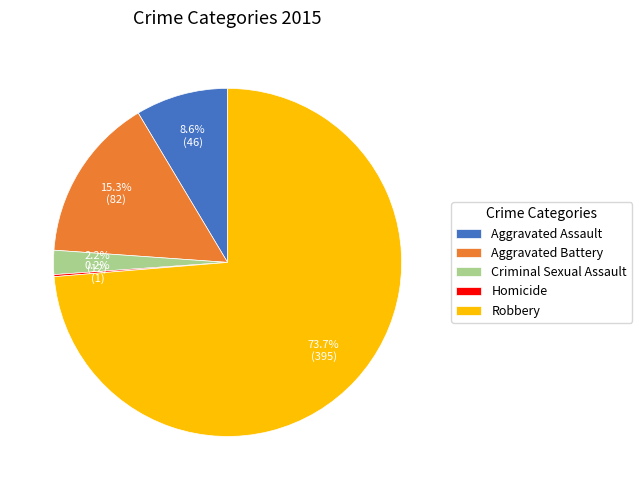

Is the sum of Robbery and Aggravated Battery greater than half?

Yes